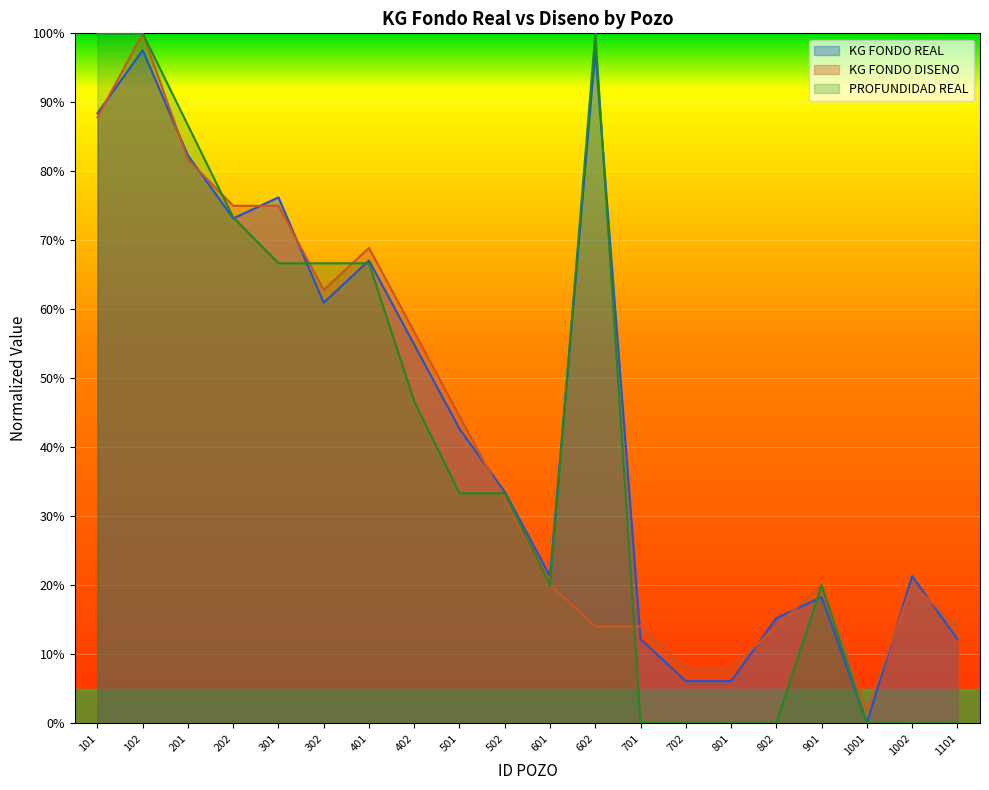

What are all the series names shown in the legend?

KG FONDO REAL, KG FONDO DISENO, PROFUNDIDAD REAL